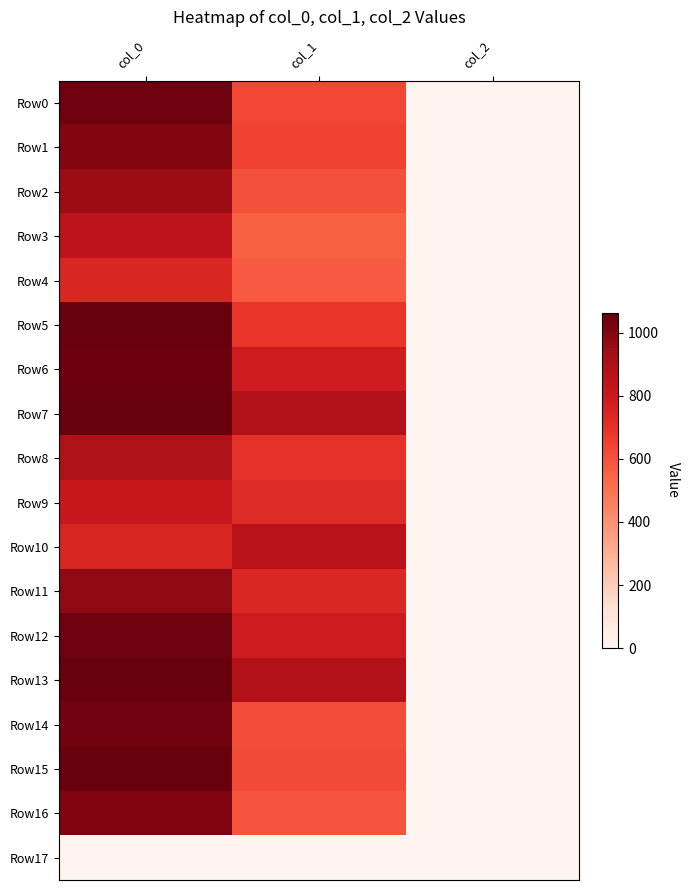

How many categories are shown in the chart?

3